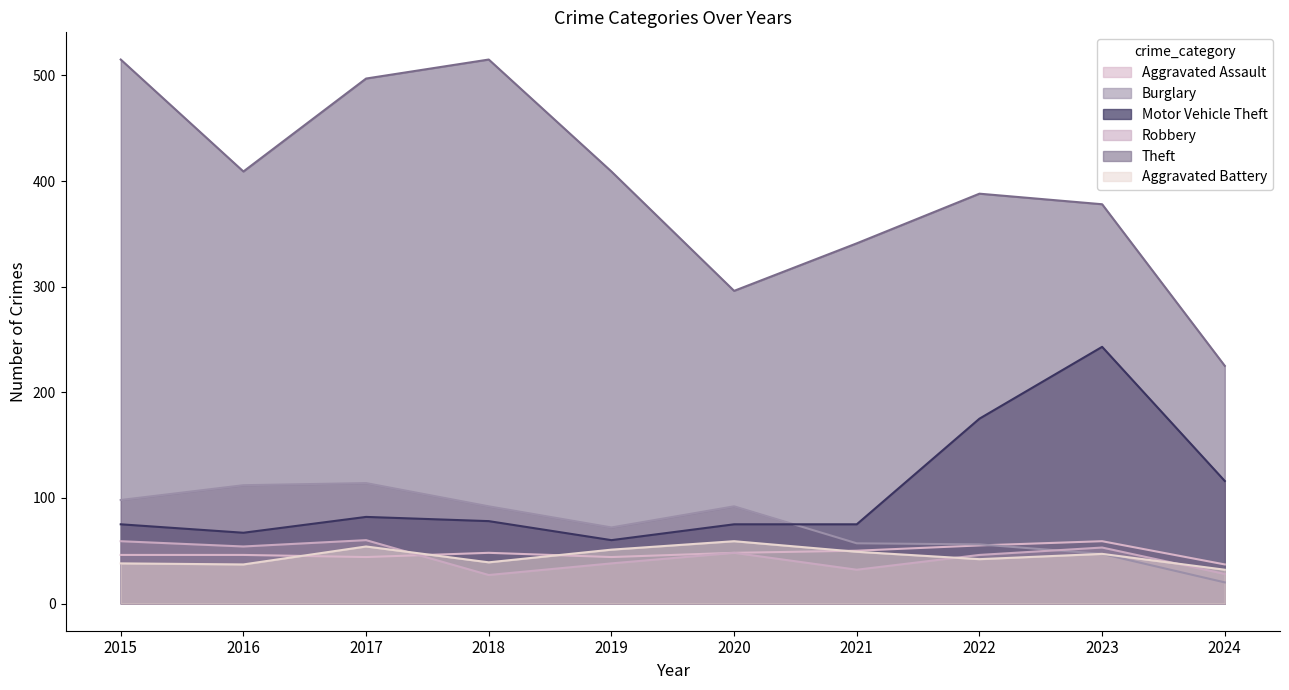

What is the average value of the Aggravated Battery series?

45